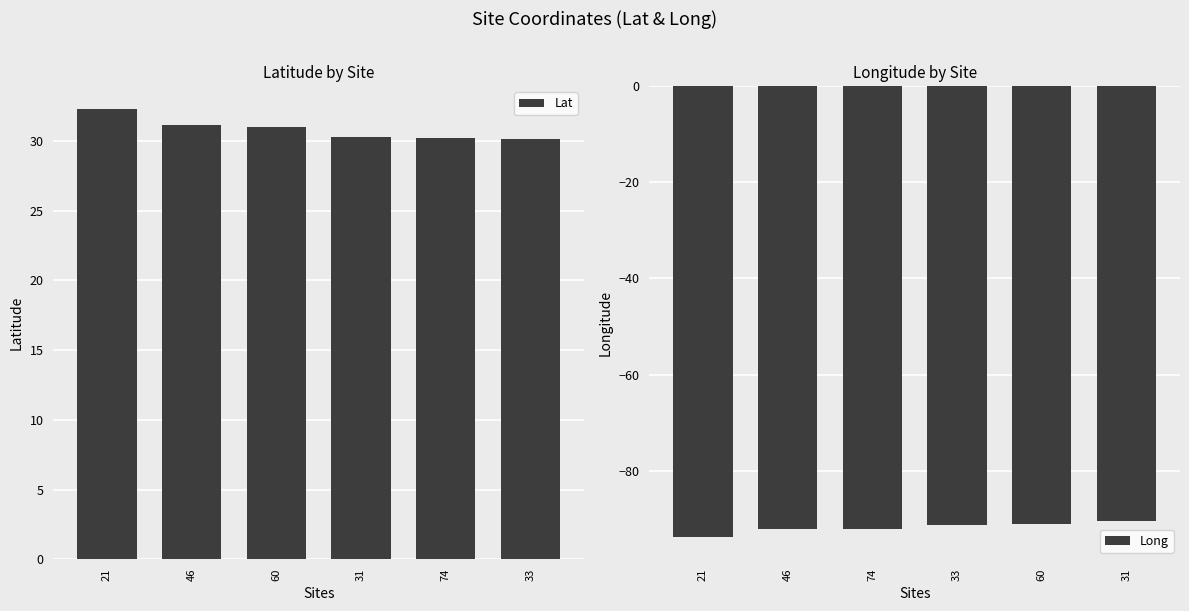

How many values in the Long series are below -91?

4